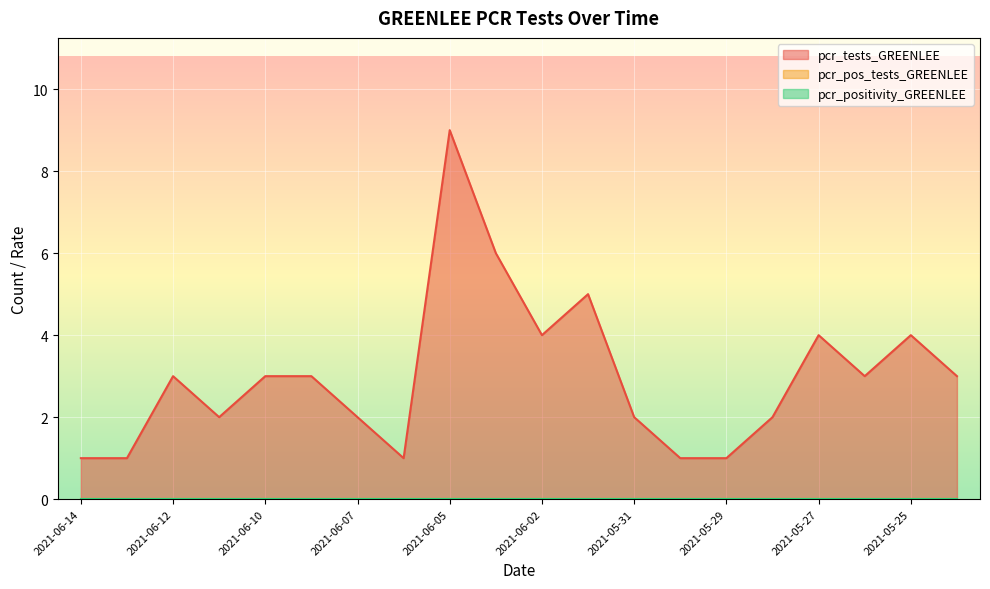

What is the label of the 10th point from the left?

2021-06-03